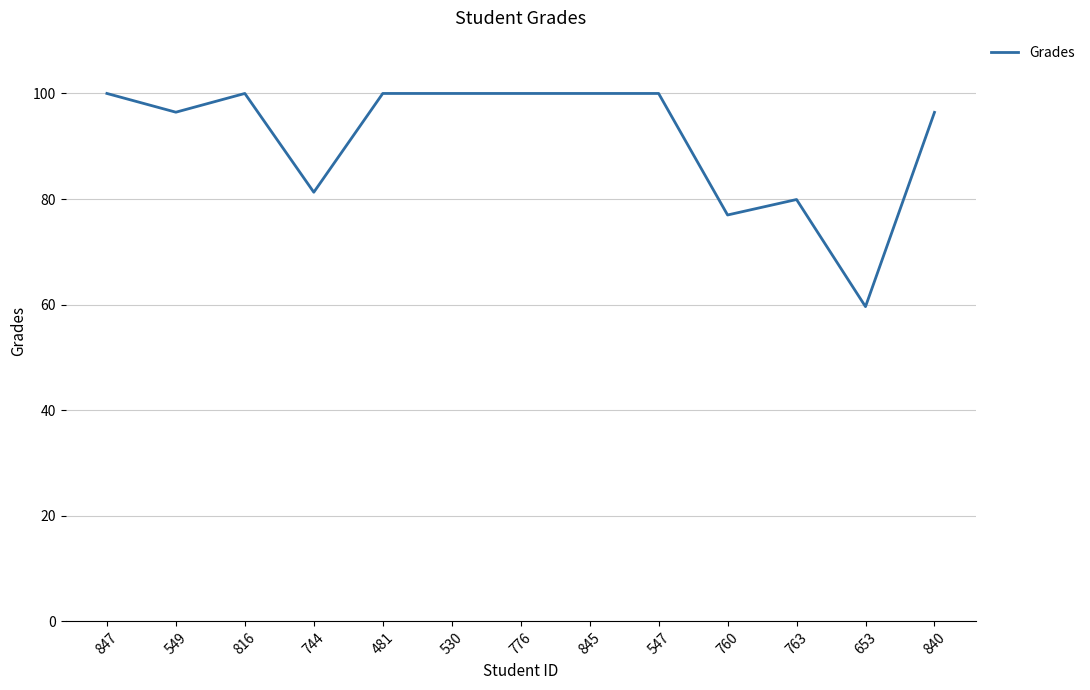

Count the number of data series in this chart.

1